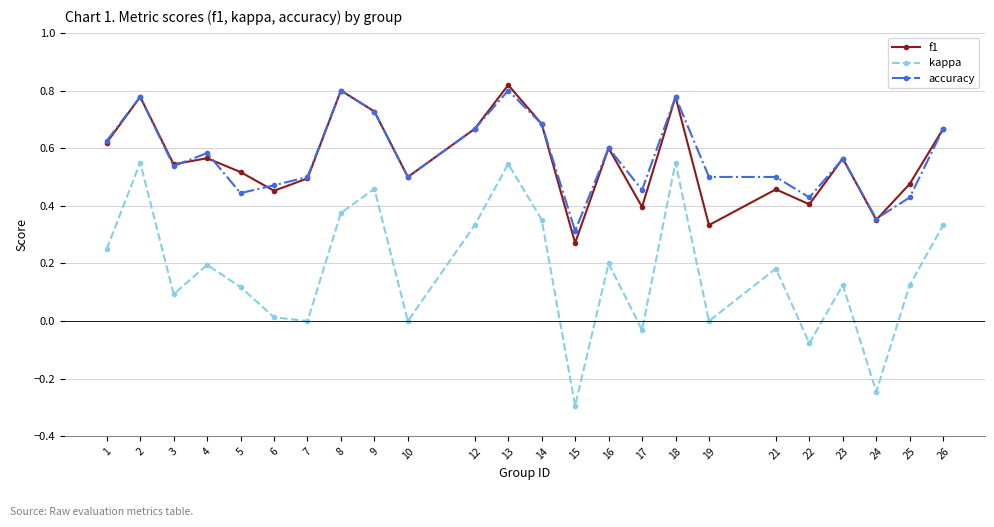

How many series are shown in this chart?

3